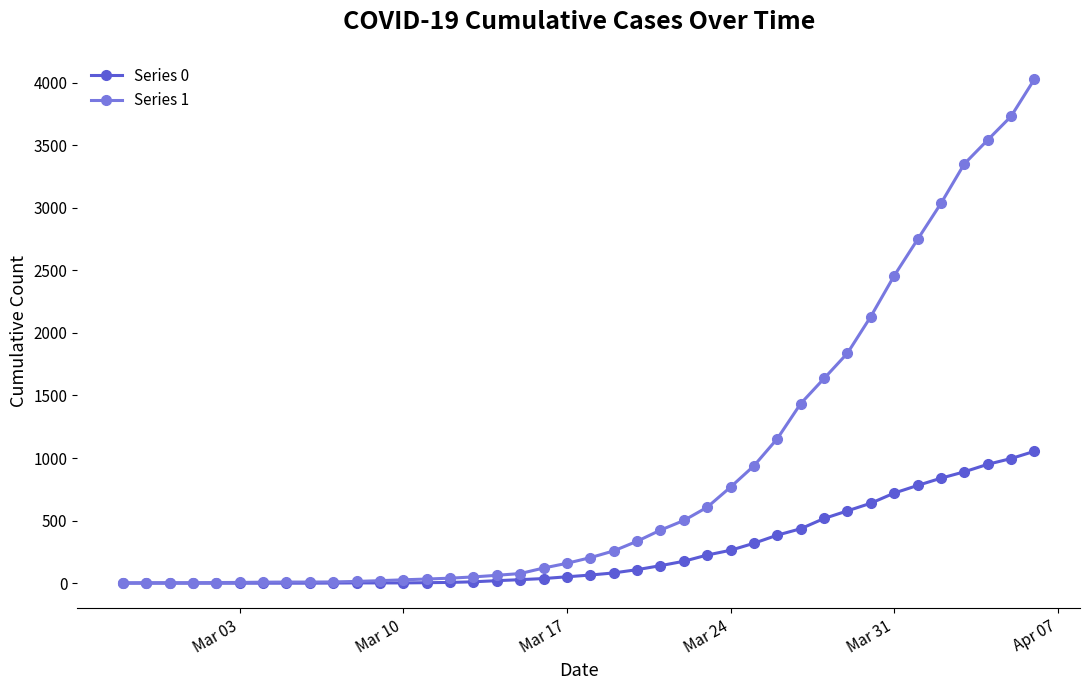

Which series has the widest spread of values?

Series 1